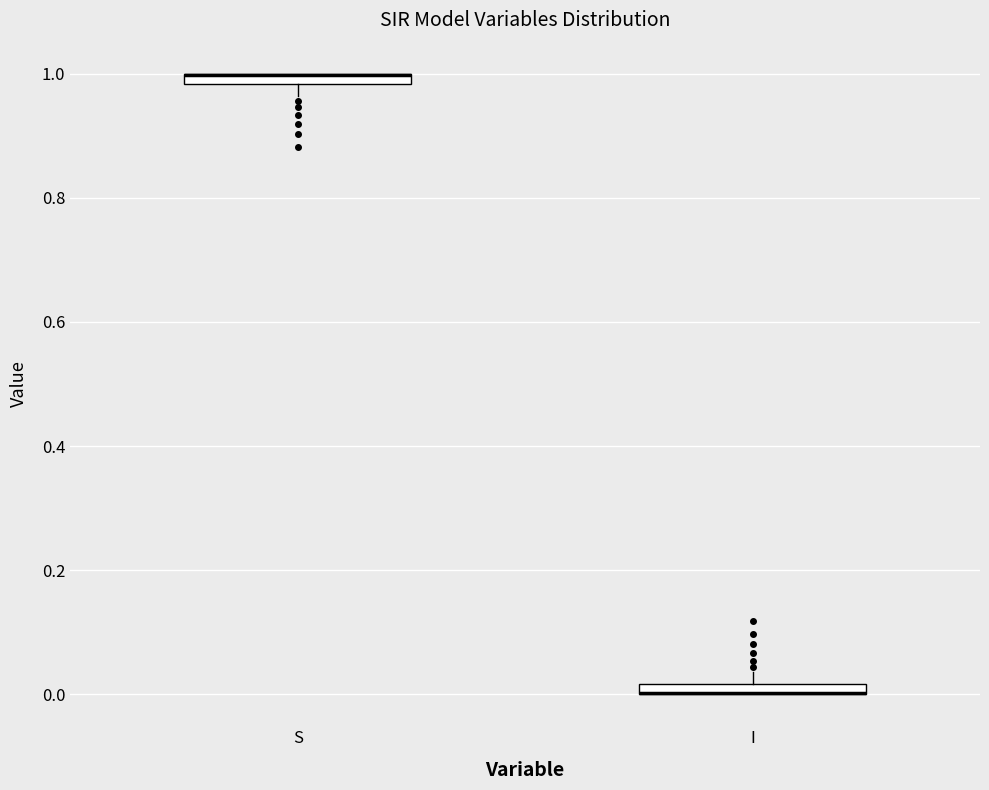

Where is the upper edge of the box for S on the y-axis? The values are not printed on the chart, so give them approximately, as read against the axis.

1.00